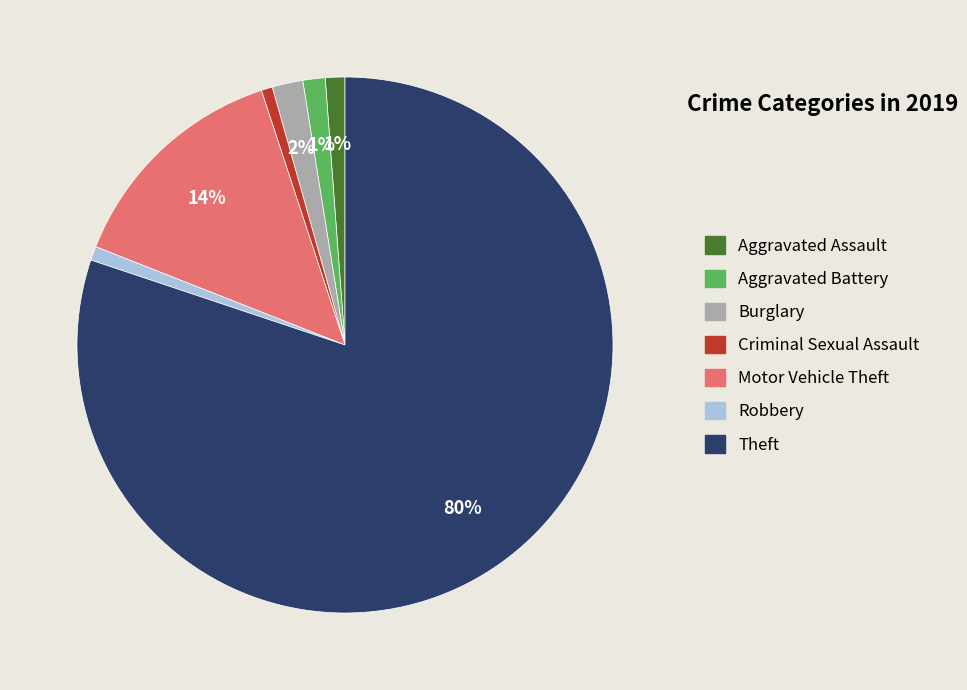

Count the number of slices in the pie.

7